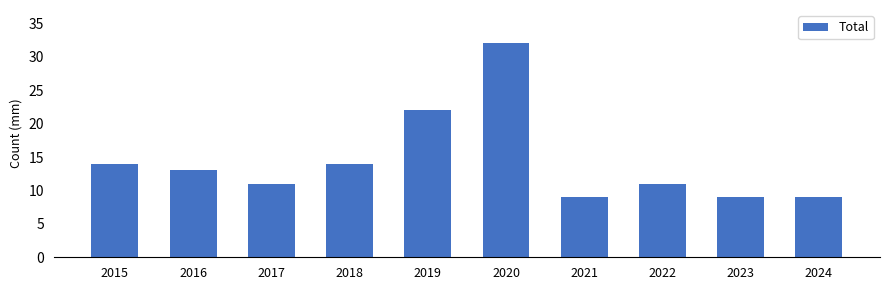

What is the sum of all values?

144